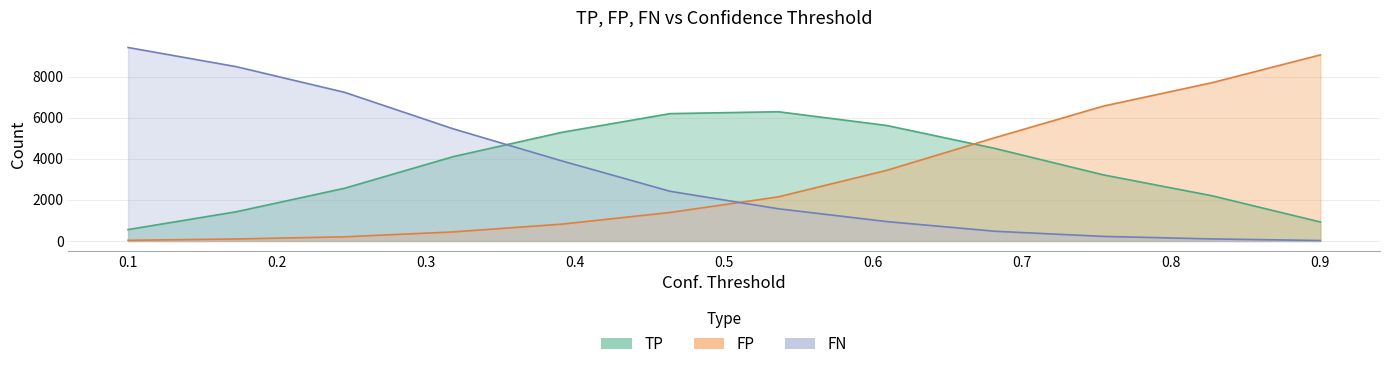

What is the total value across all series at 0.6090909090909091?

10000